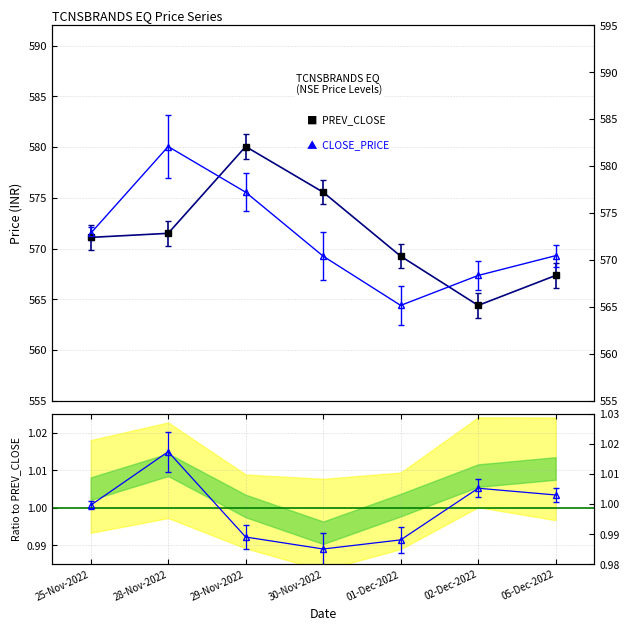

Where is the first local minimum for CLOSE_PRICE?

01-Dec-2022